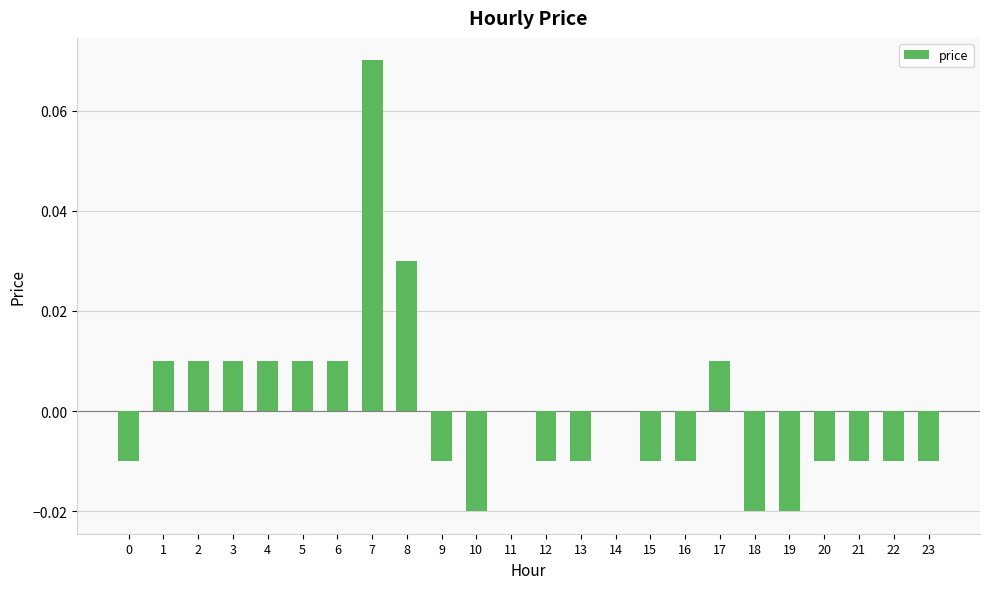

The chart shows a value of 0.0 at 14. True or false?

True